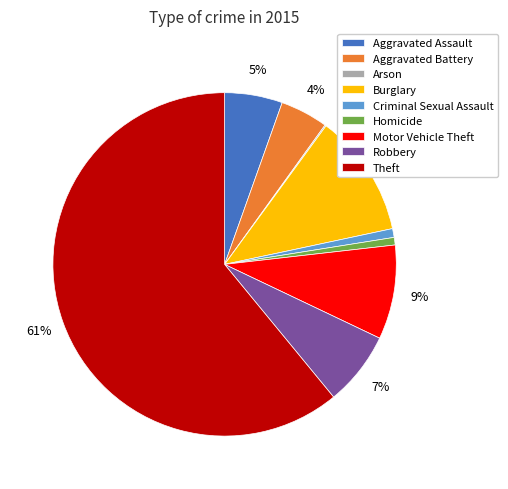

Do Theft and Burglary together represent more than half of the pie?

Yes